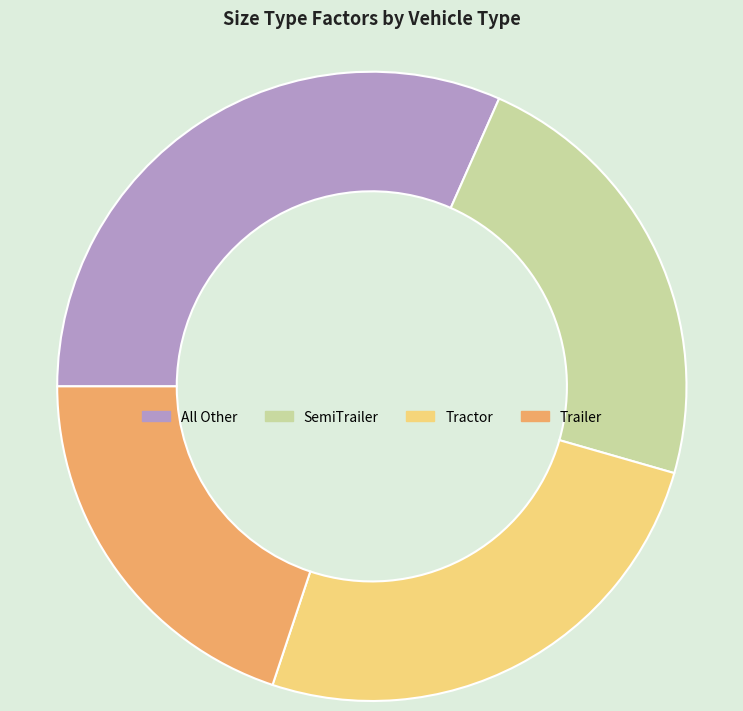

Is Trailer the majority of the pie?

No